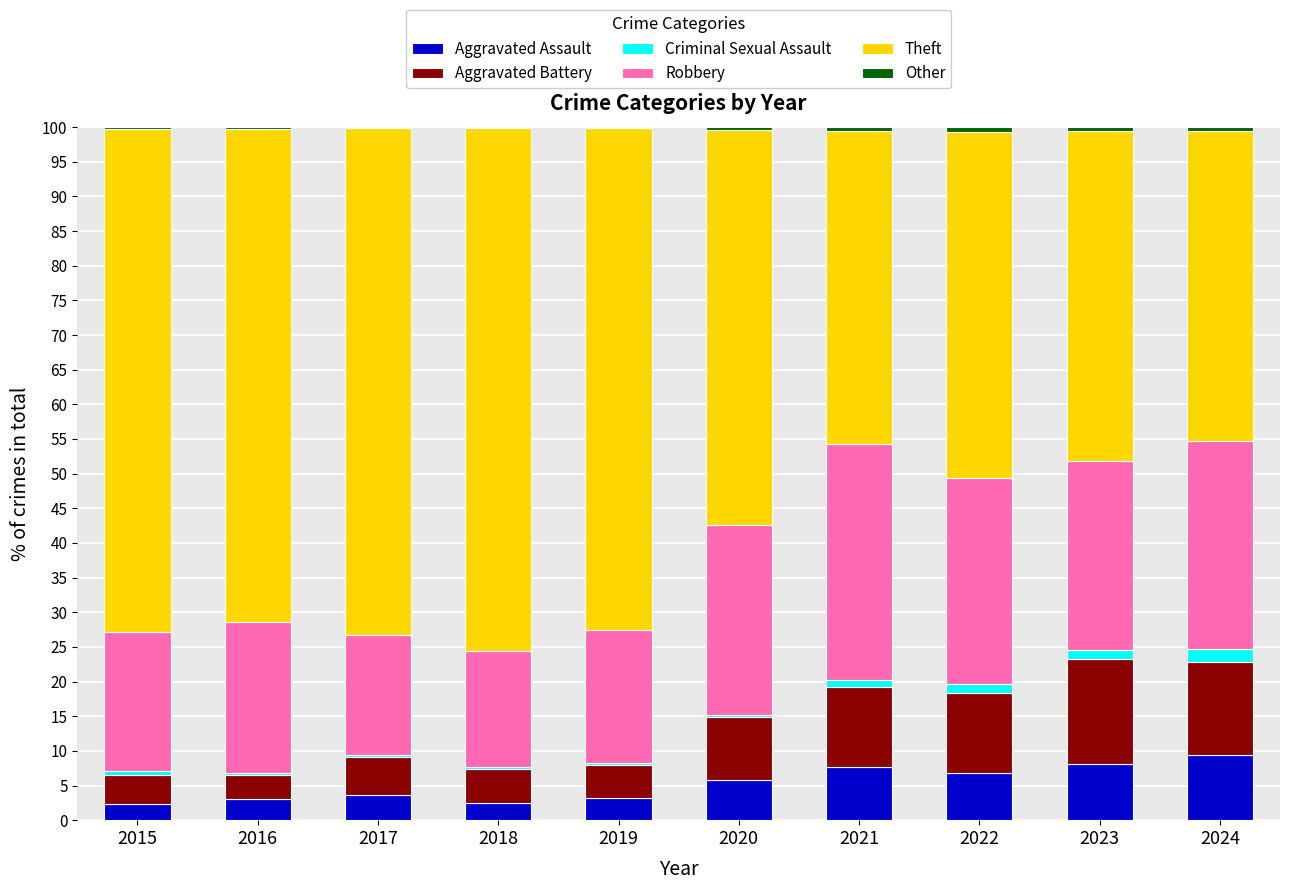

Is it true that Aggravated Assault equals 12.0 at 2023?

False